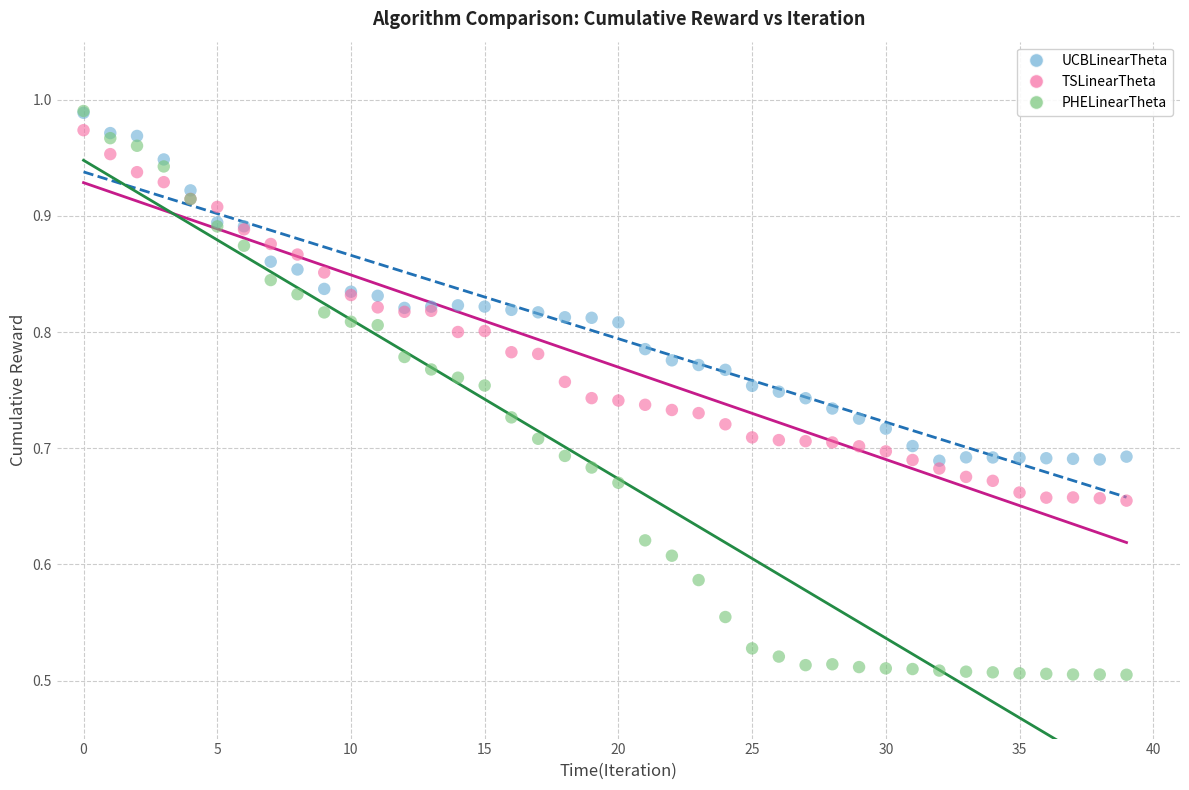

Which series reaches the minimum Y coordinate?

PHELinearTheta